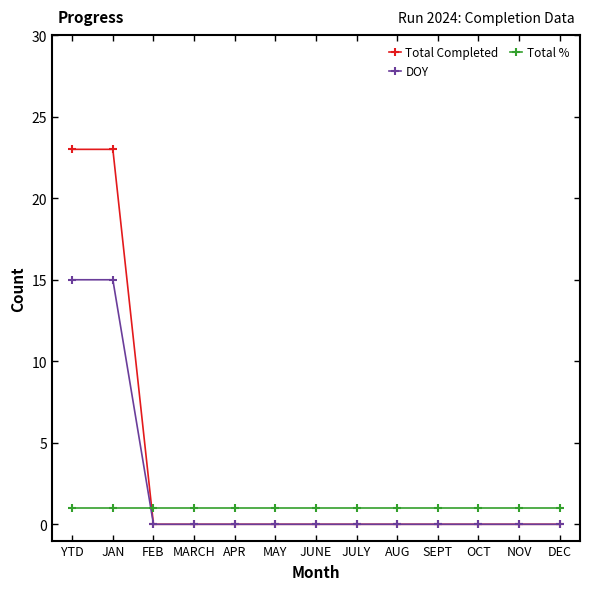

Reading left to right, list all the values displayed in this chart.

Total Completed: 23	23	0	0	0	0	0	0	0	0	0	0	0
DOY: 15	15	0	0	0	0	0	0	0	0	0	0	0
Total %: 1	1	1	1	1	1	1	1	1	1	1	1	1